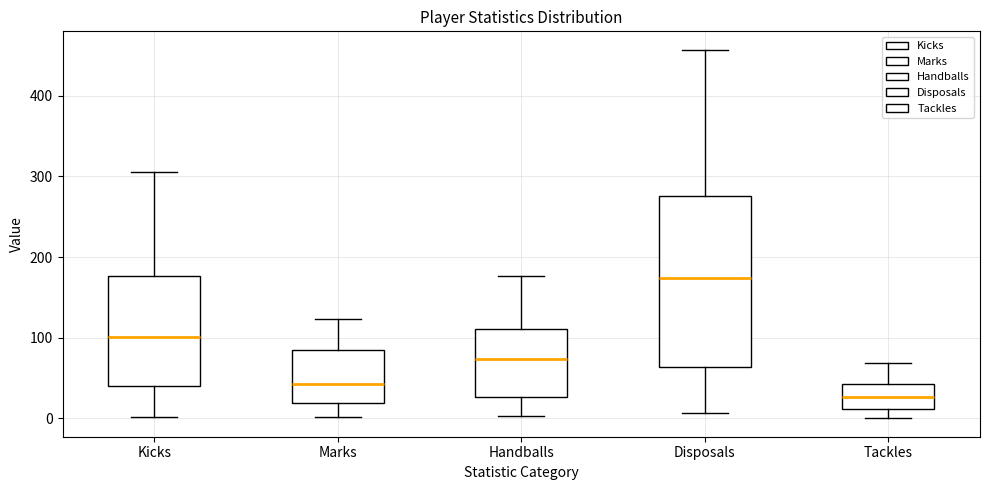

Which box is the tallest, from its lower edge to its upper edge?

Disposals